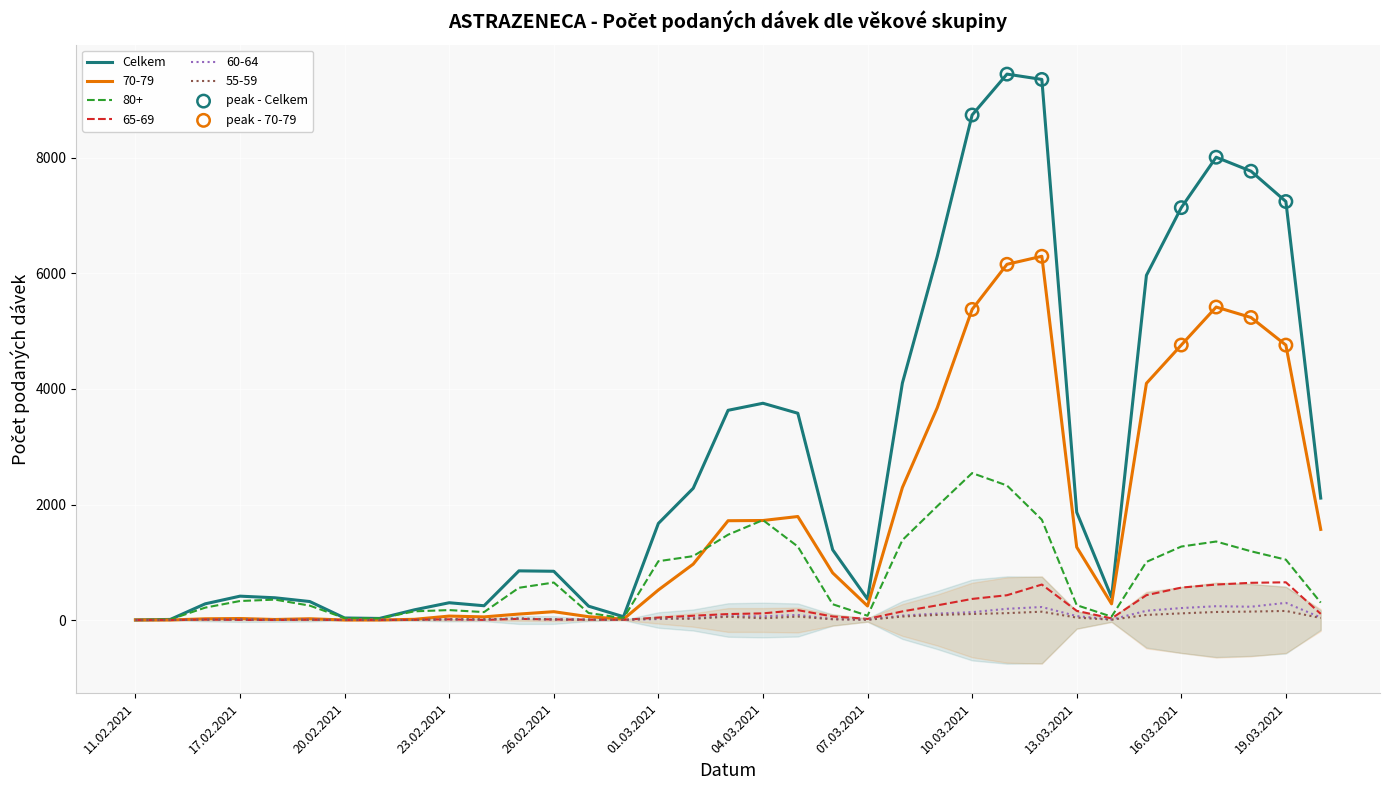

Which series has the largest total across all categories?

Celkem